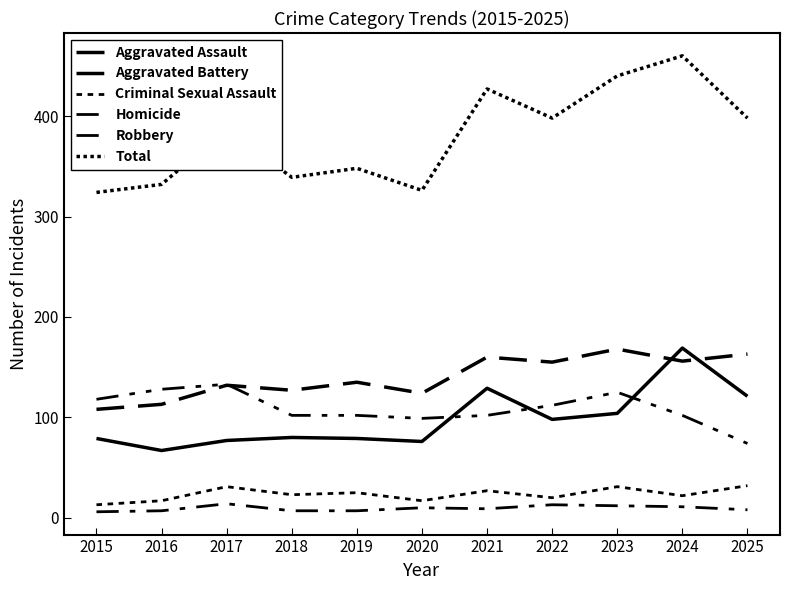

Rank the series by their maximum value, from highest to lowest.

Total, Aggravated Assault, Aggravated Battery, Robbery, Criminal Sexual Assault, Homicide